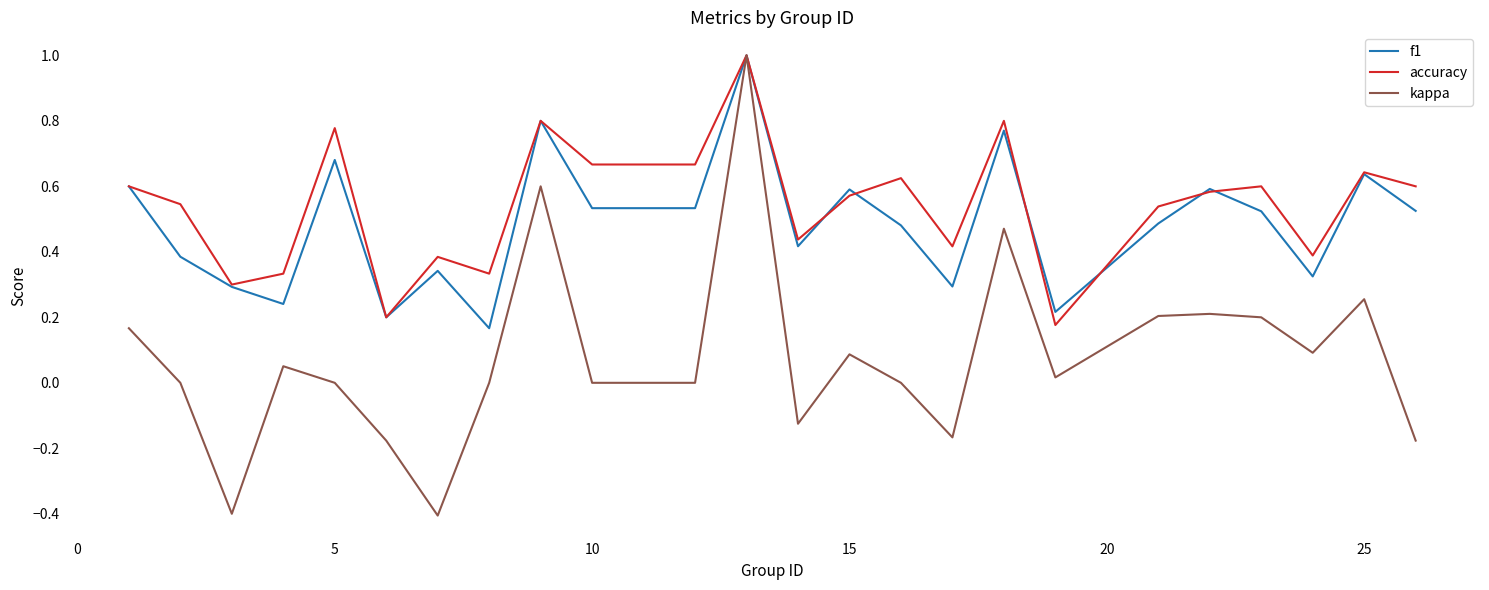

How many lines are shown in the chart?

3